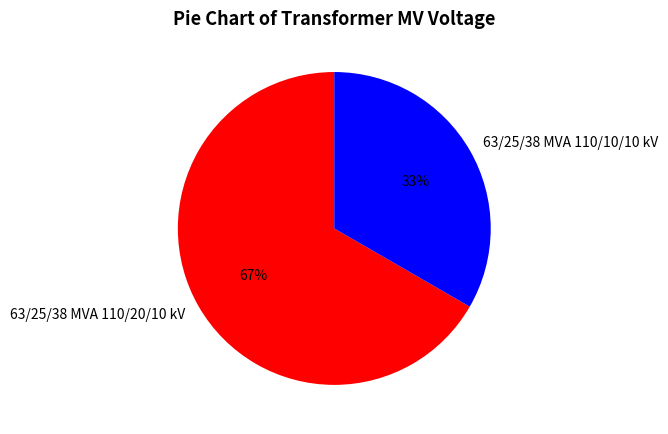

How many slices are in this pie chart?

2